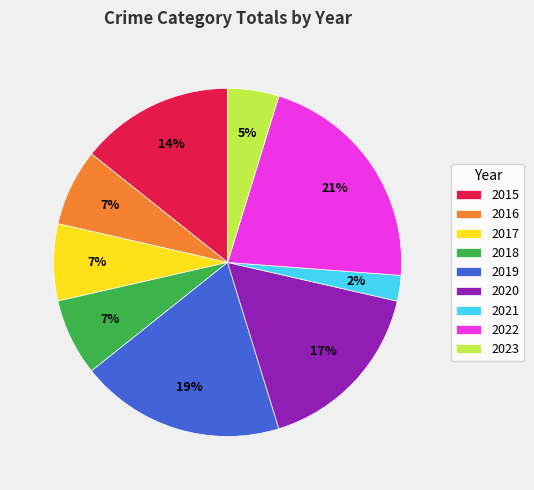

How many slices are in this pie chart?

9